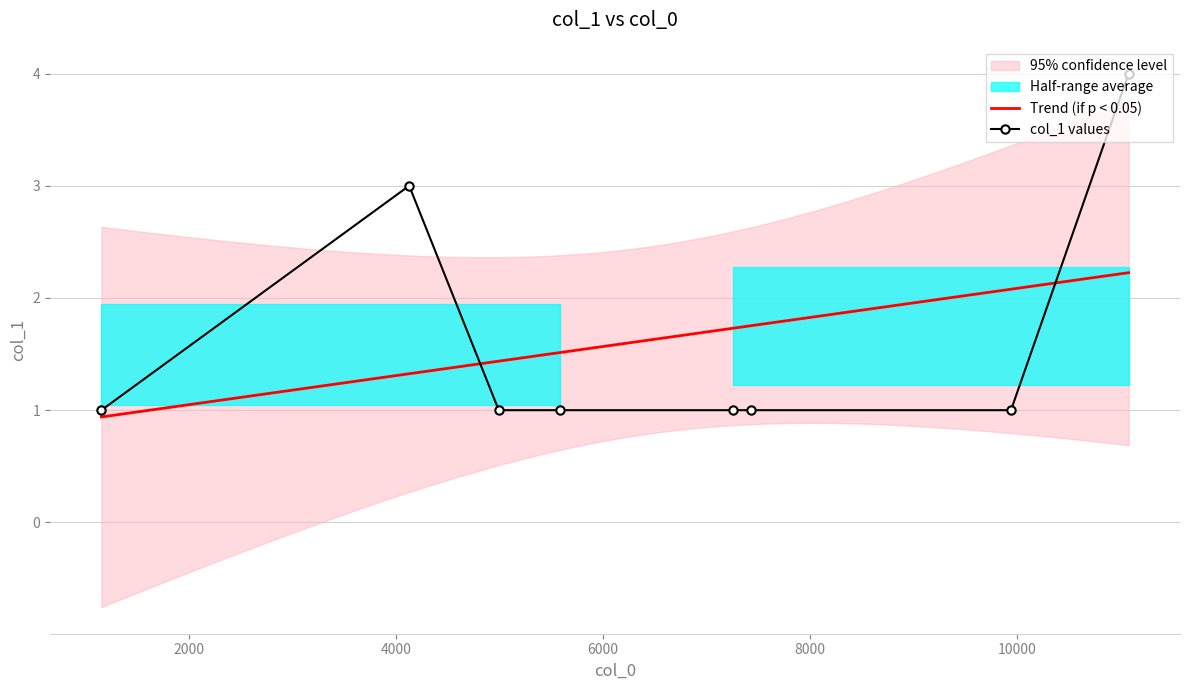

The chart shows a value of 2 at 8000. True or false?

False